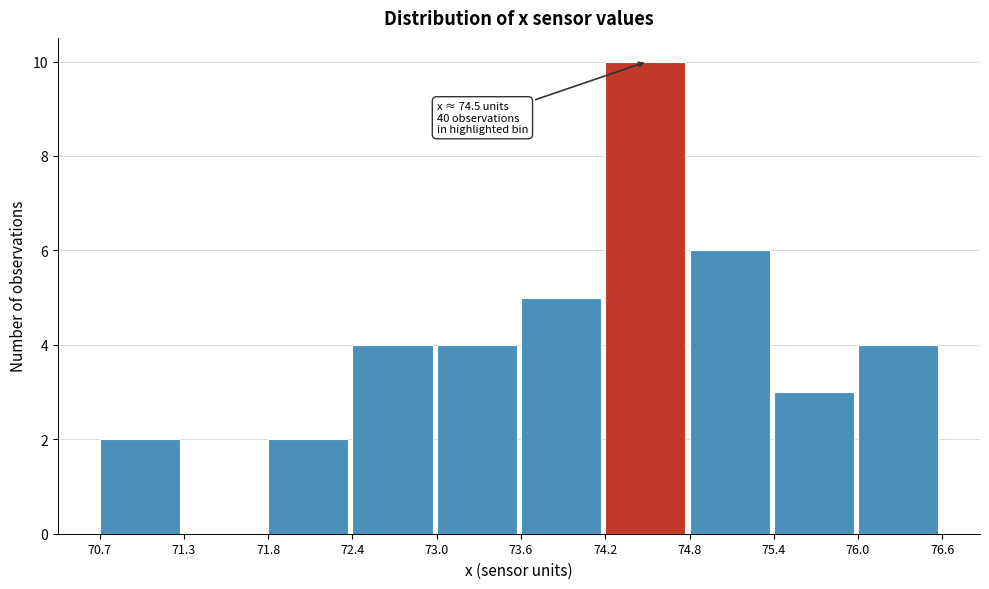

Over which range of the x-axis is the bar tallest?

74.2 to 74.8